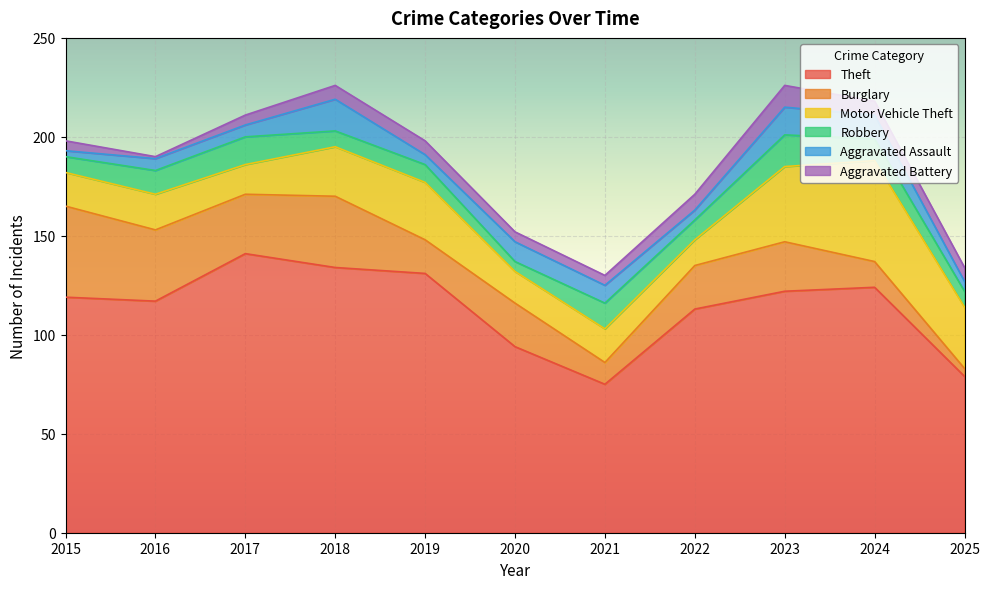

Where is the first local maximum for Motor Vehicle Theft?

2016